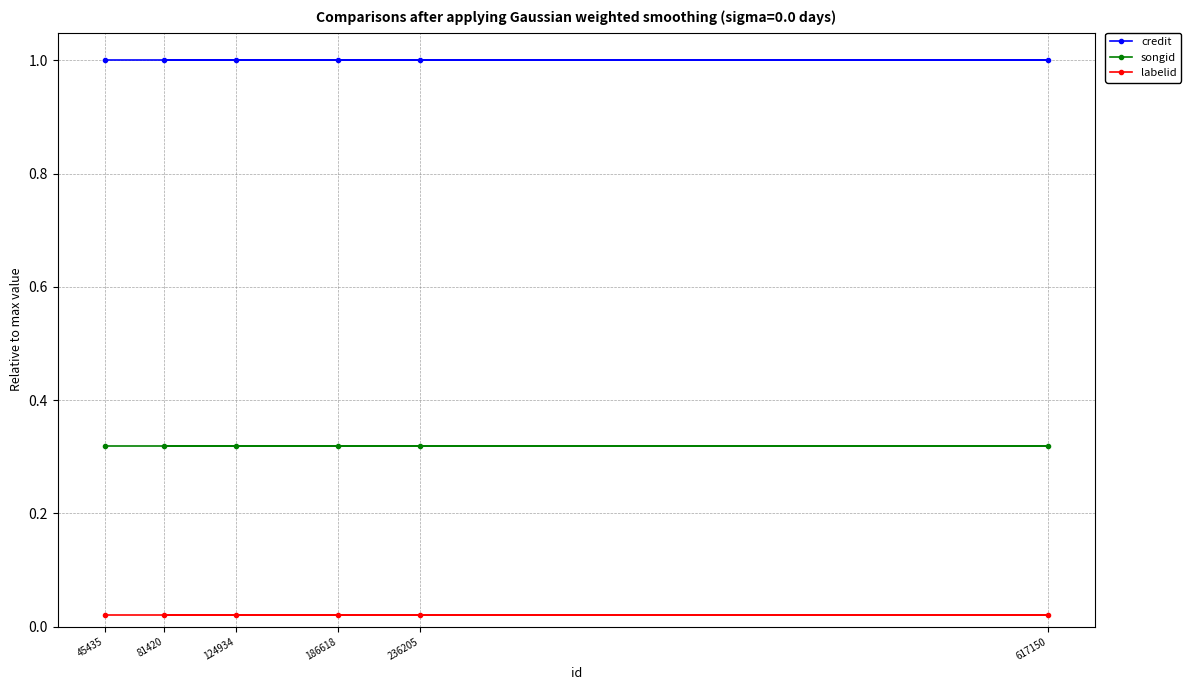

What is the value of the songid point at the 6th from the left?

0.3